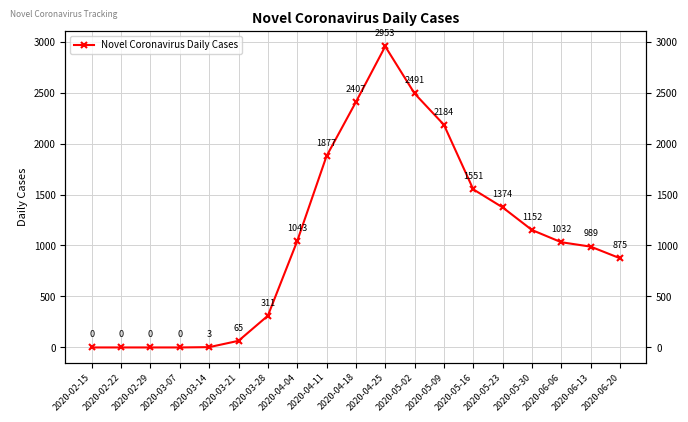

At which category does the chart reach its minimum across all series?

2020-02-15